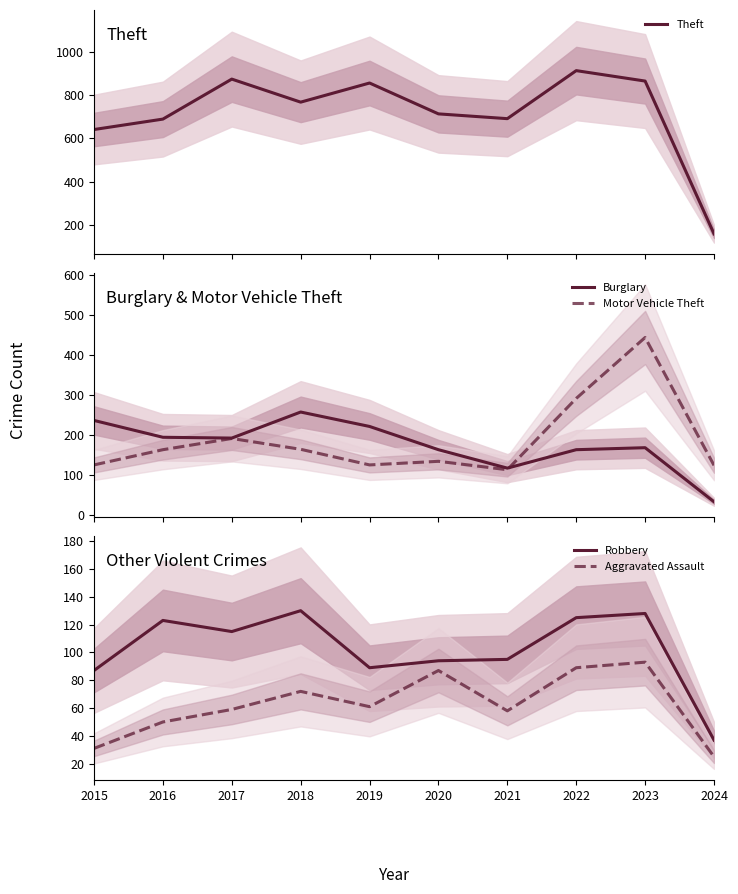

What is the spread (max minus min) of values at 2016?

639